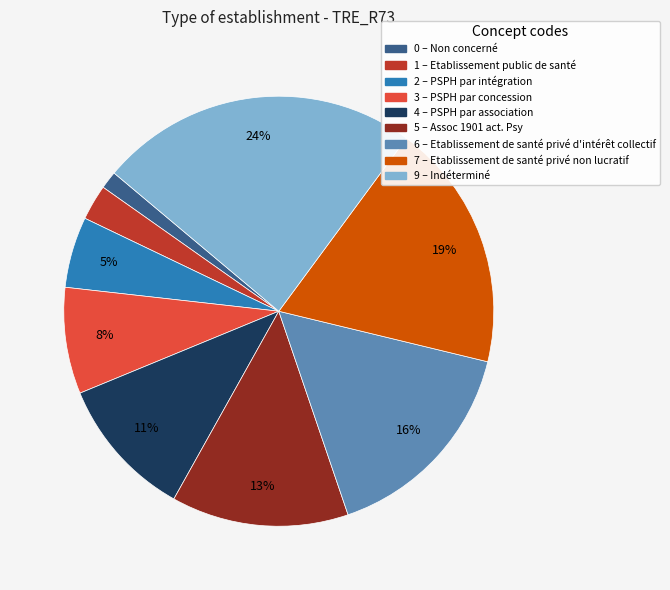

How many segments does this pie chart have?

9